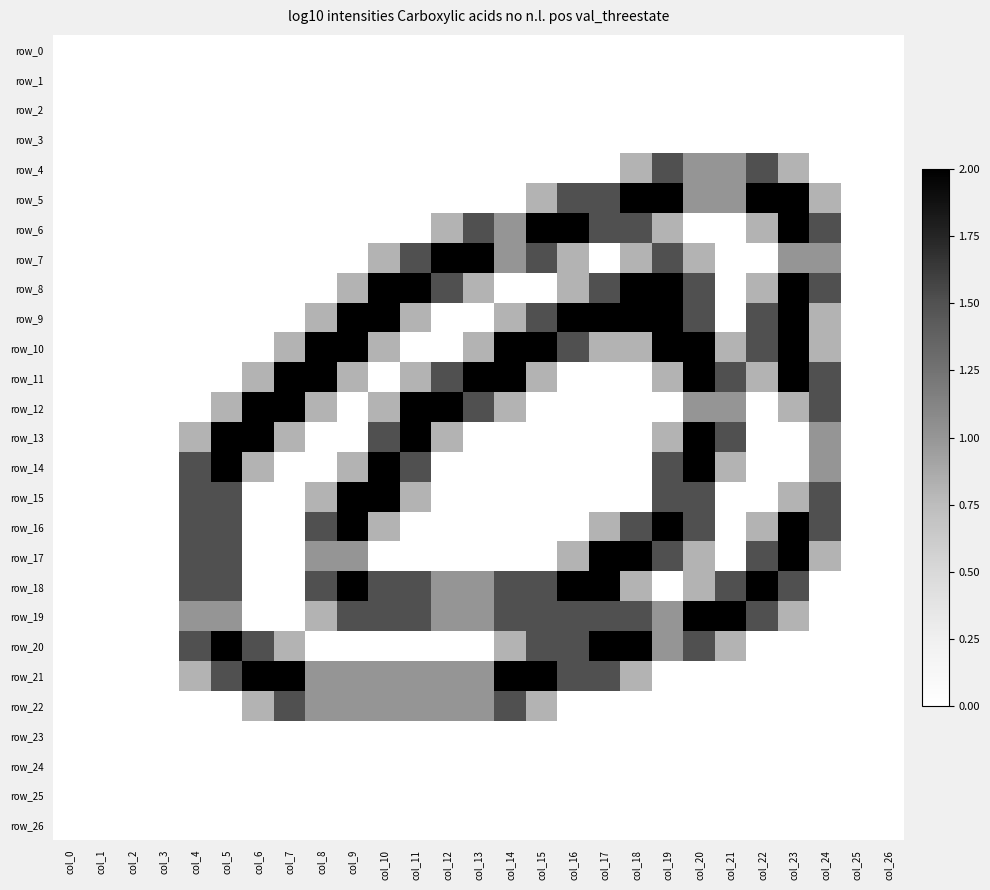

Count the row_22 values in the range 0 to 1.

25